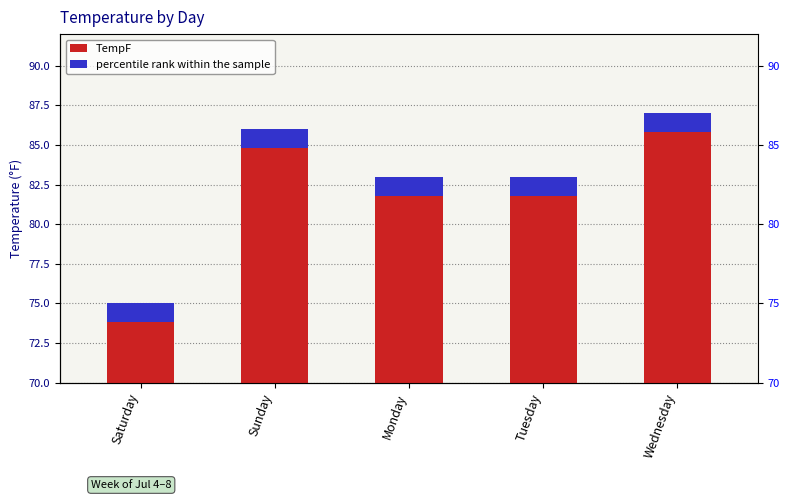

Reading left to right, extract all data points from this chart.

Saturday=75	Sunday=86	Monday=83	Tuesday=83	Wednesday=87